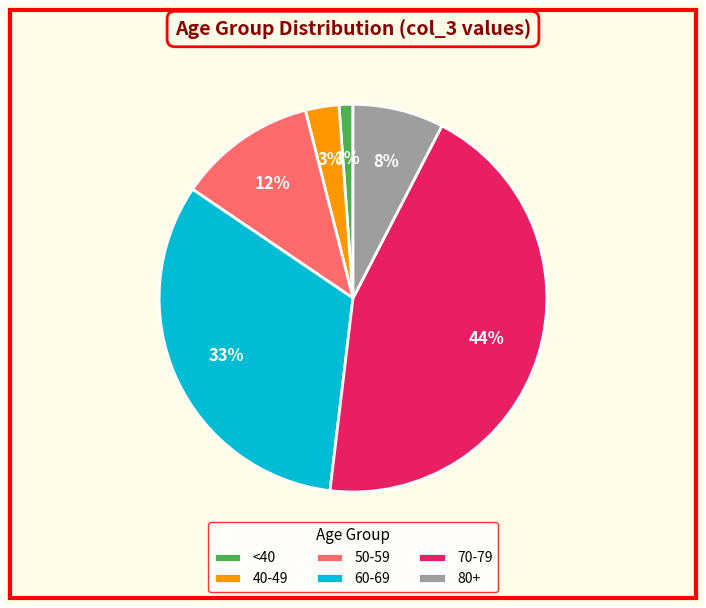

To the nearest percent, what is the average slice percentage?

17%